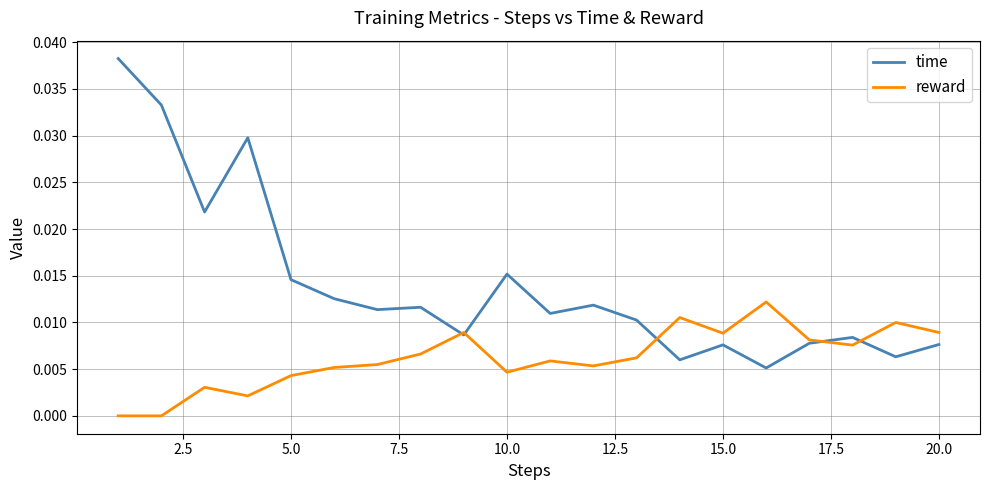

Rank the series by their maximum value, from highest to lowest.

time, reward